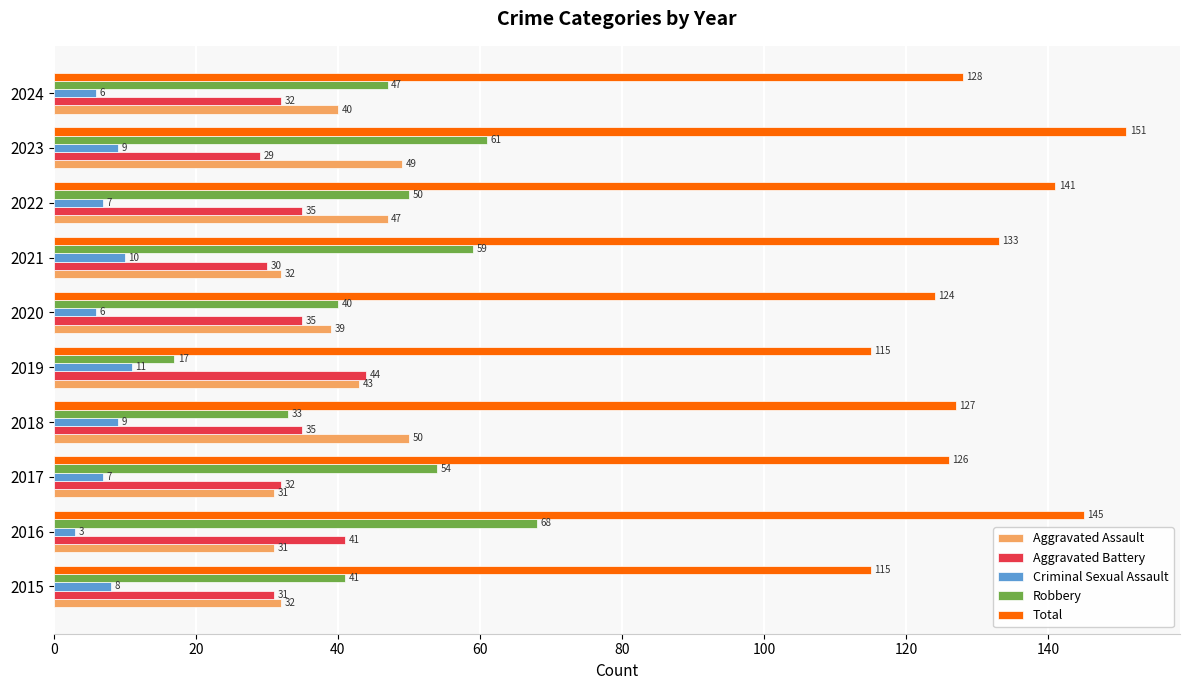

What is the minimum value for Aggravated Assault?

31